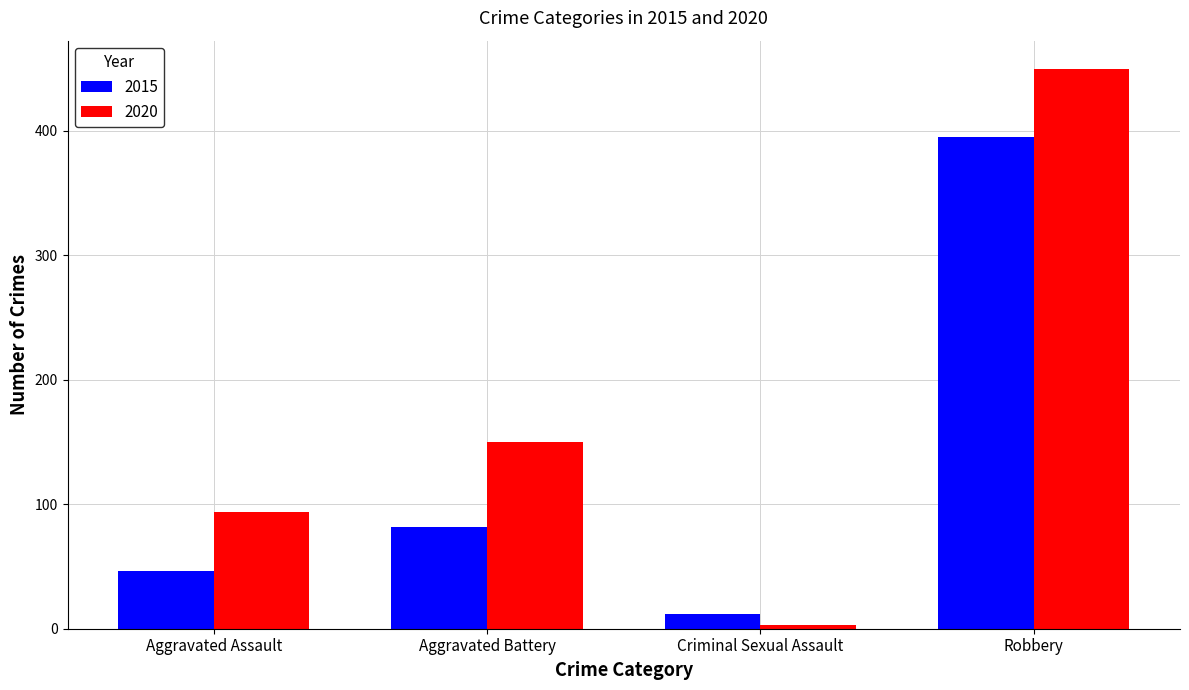

Rank the categories by 2020 value from lowest to highest.

Criminal Sexual Assault, Aggravated Assault, Aggravated Battery, Robbery